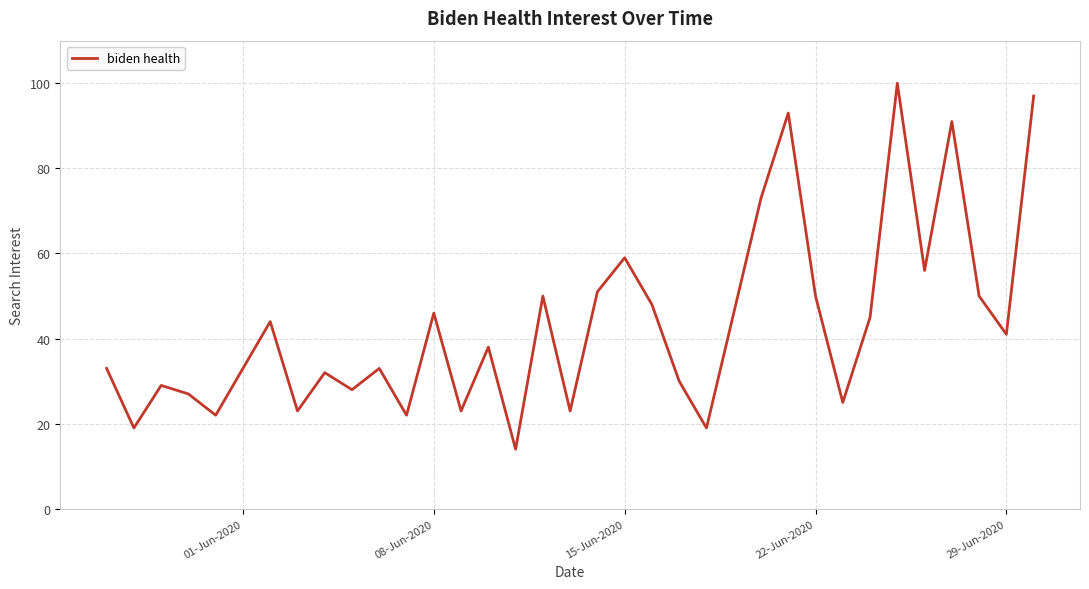

How many lines are shown in the chart?

1